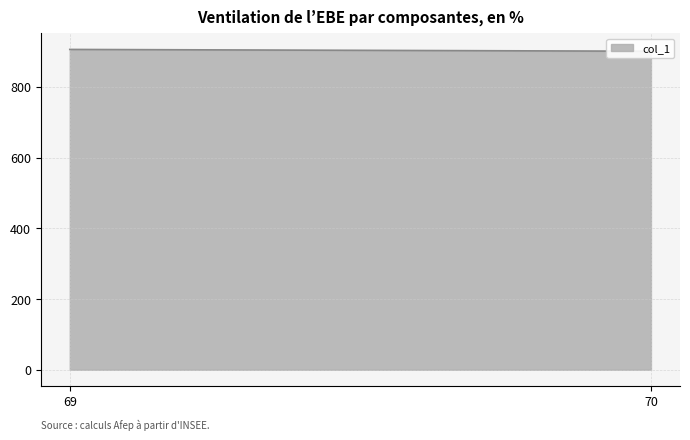

Rank the categories by value from lowest to highest.

70, 69